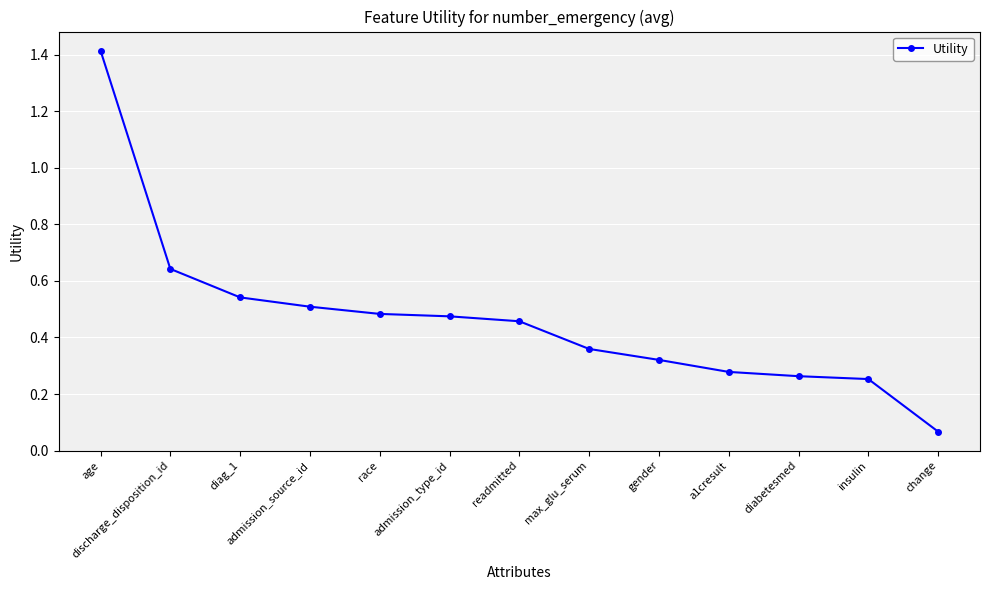

What is the difference between the maximum and minimum values?

1.3